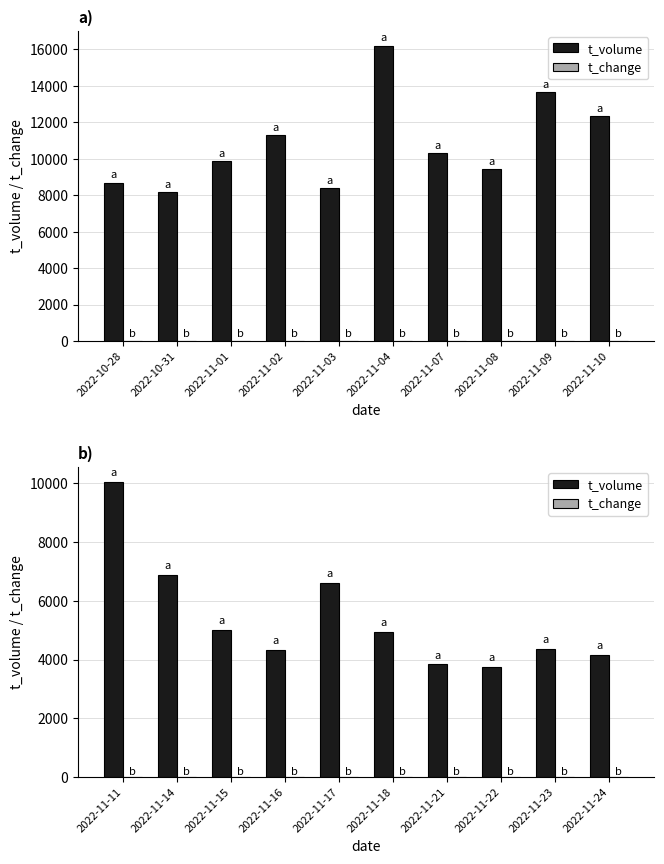

Which series has the largest range (max minus min)?

t_volume